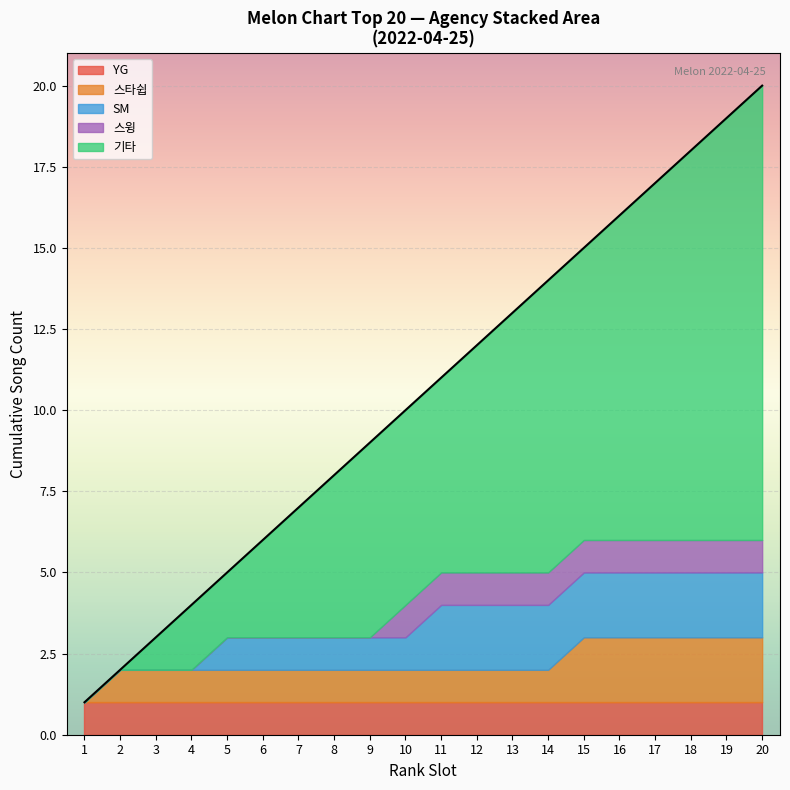

The YG series shows 1 at 13. True or false?

True